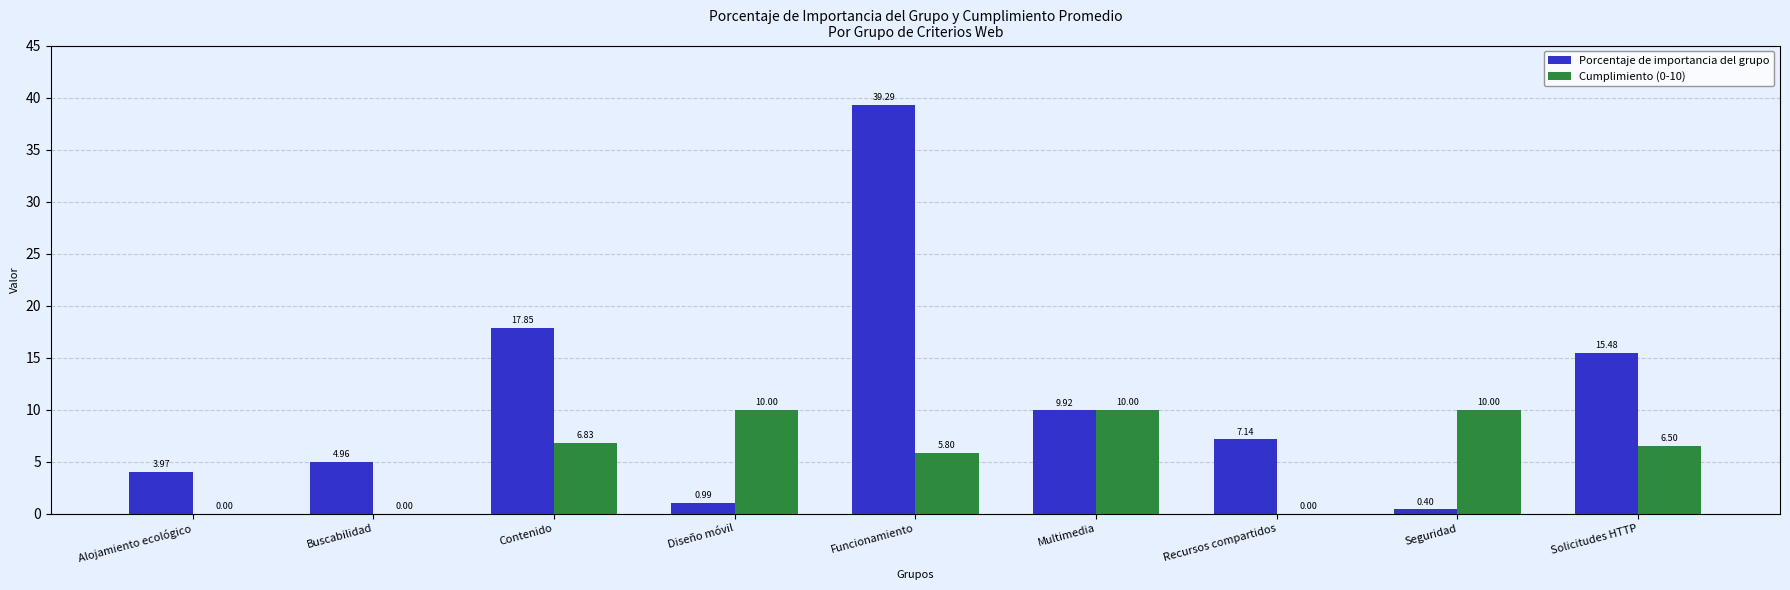

What is the maximum value for Cumplimiento (0-10)?

10.0